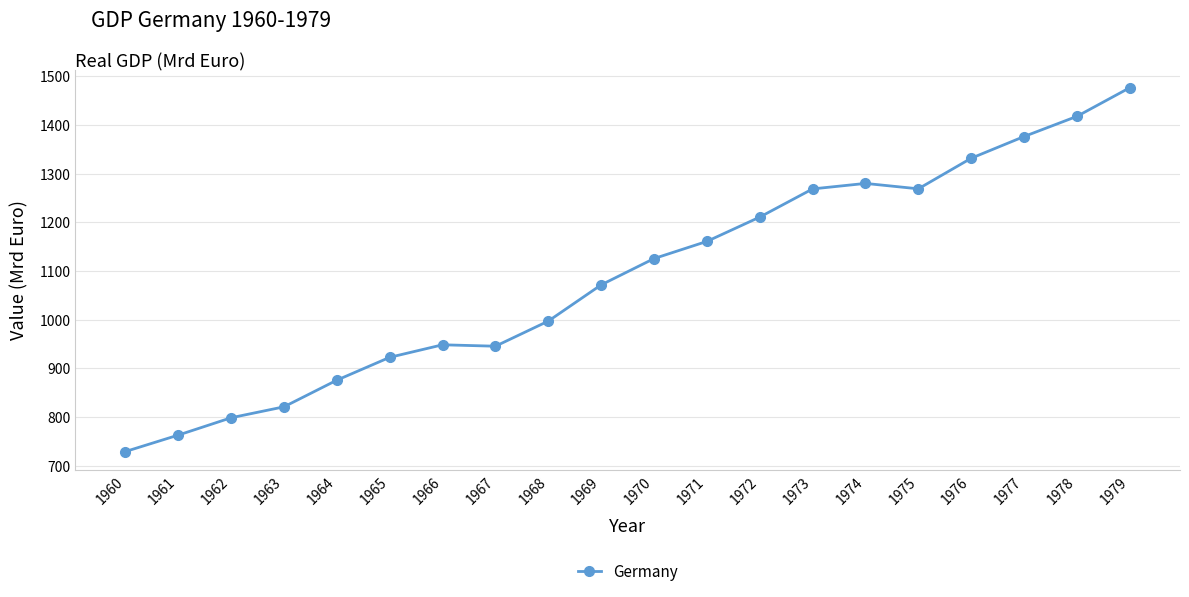

What is the value of the 4th point from the left?

821.2